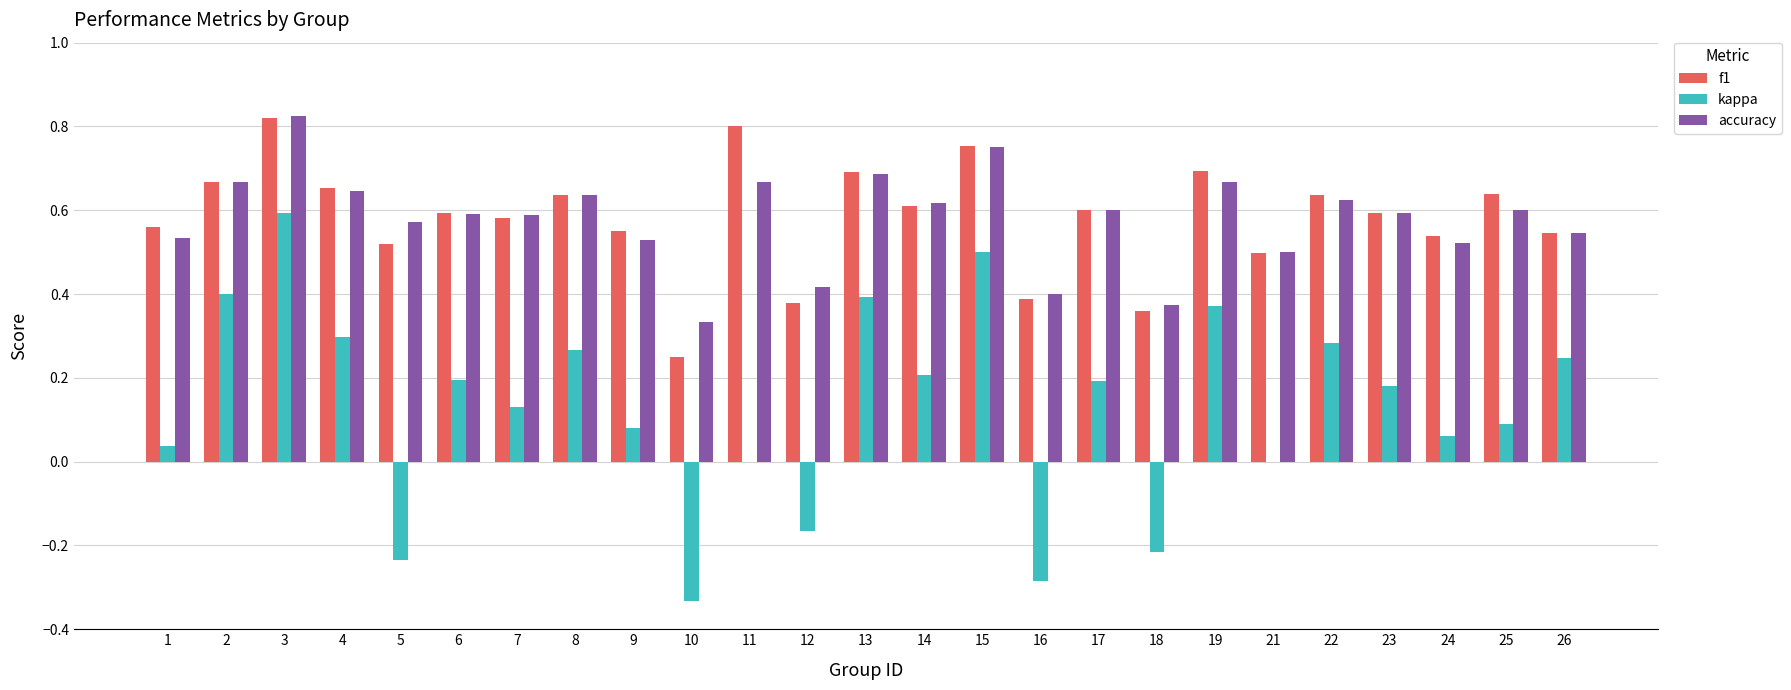

Are the bars horizontal?

No